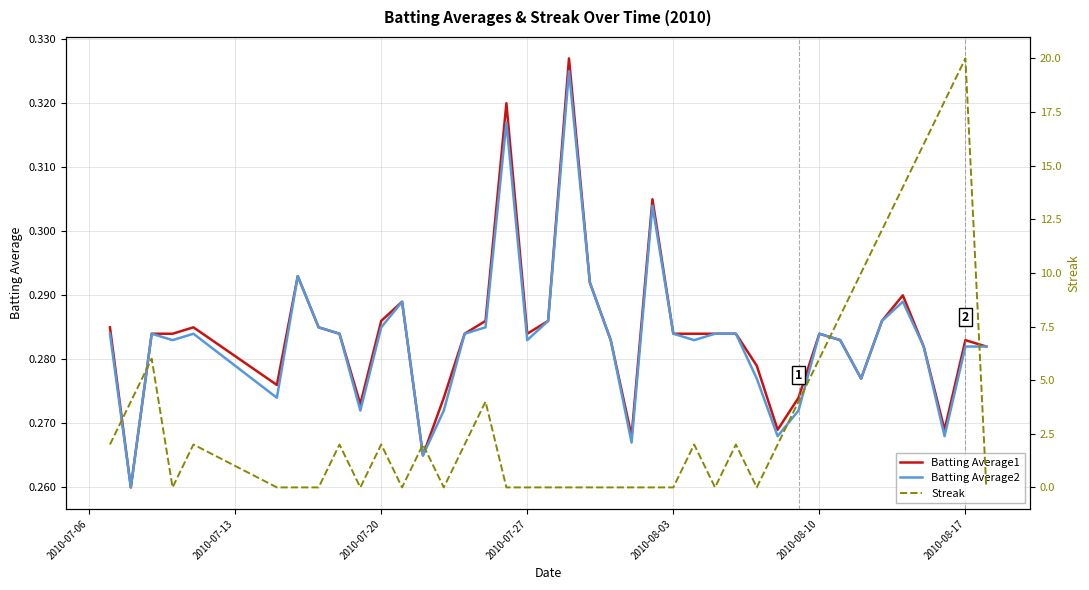

Which series has the largest total across all categories?

Streak